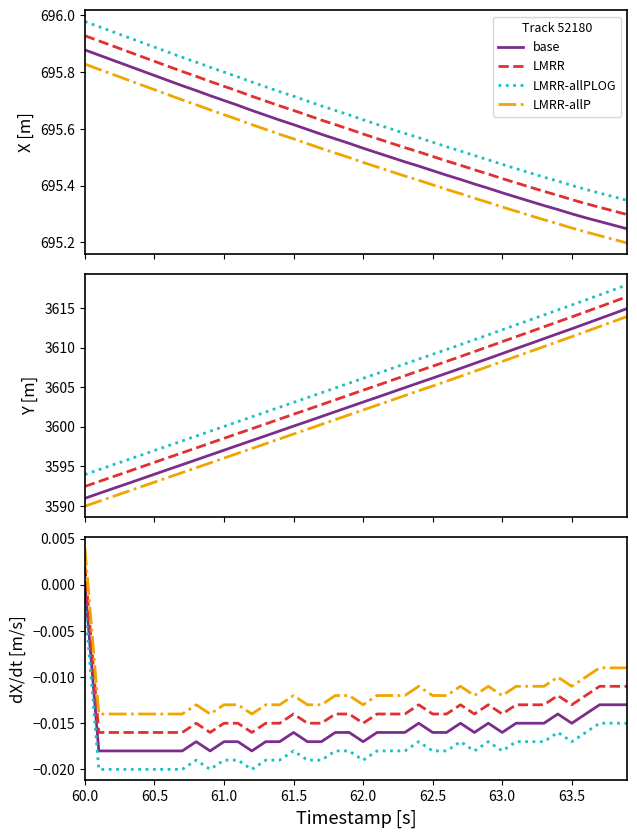

How many LMRR-allP values are between 0 and 1?

1